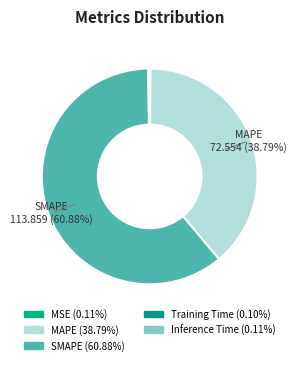

Which category accounts for the majority?

SMAPE